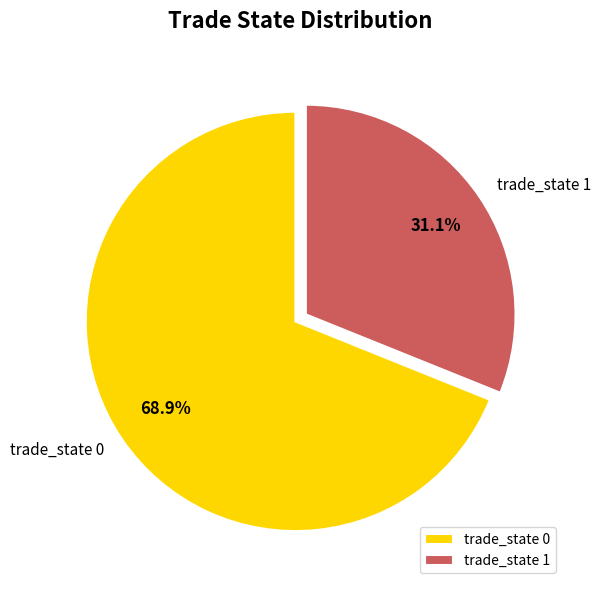

Approximately how many times larger is the value at trade_state 0 compared to trade_state 1?

2.2